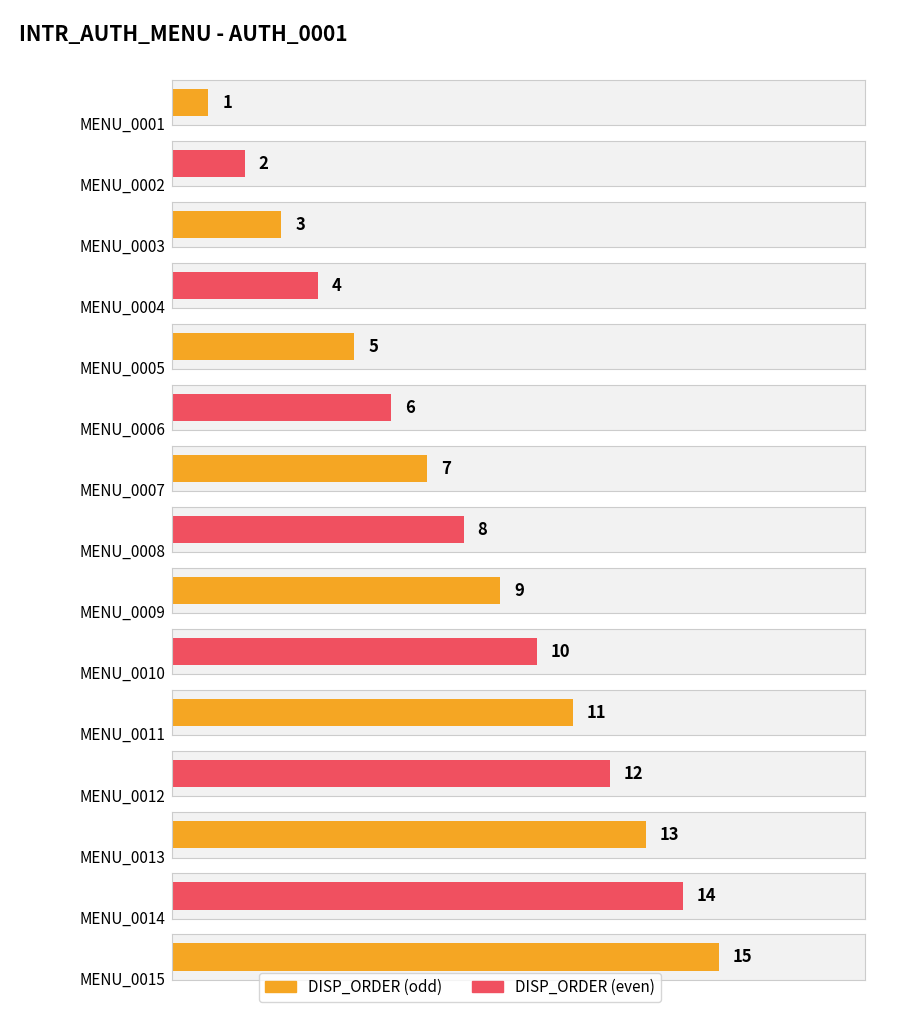

What is the maximum value shown in the chart?

15